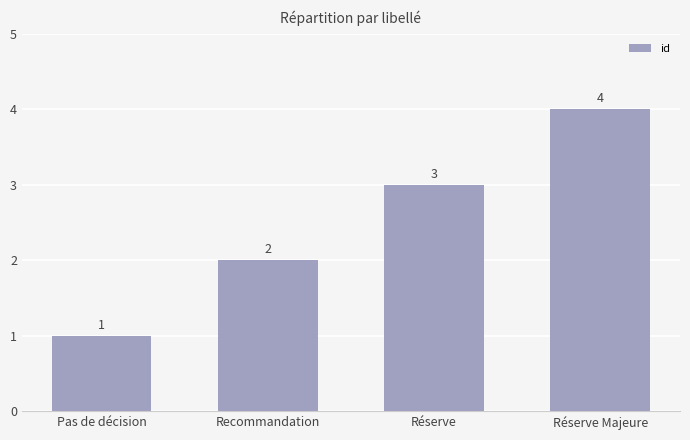

The chart shows a value of 5 at Réserve Majeure. True or false?

False